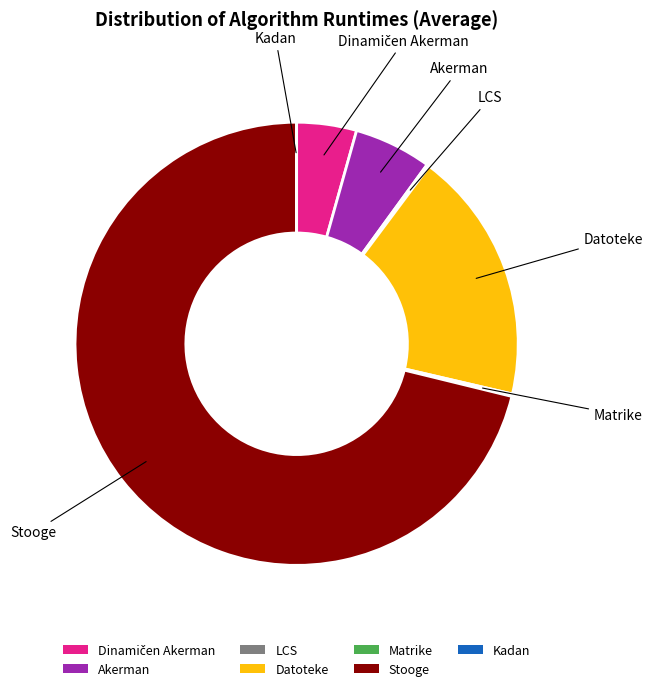

Is there a majority slice in this chart?

Yes